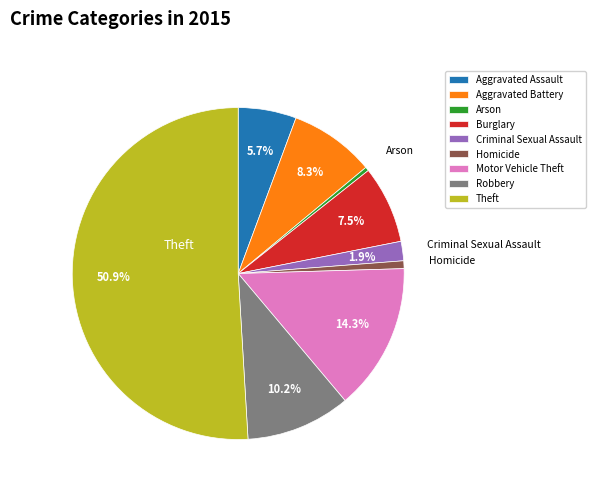

How much of the chart is everything except Burglary?

92.5%